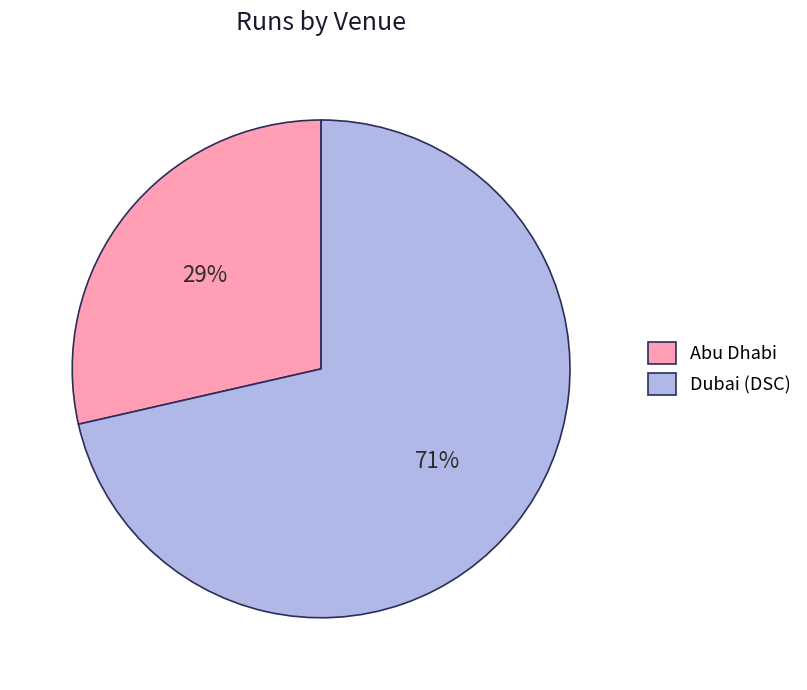

Do Abu Dhabi and Dubai (DSC) together represent more than half of the pie?

Yes